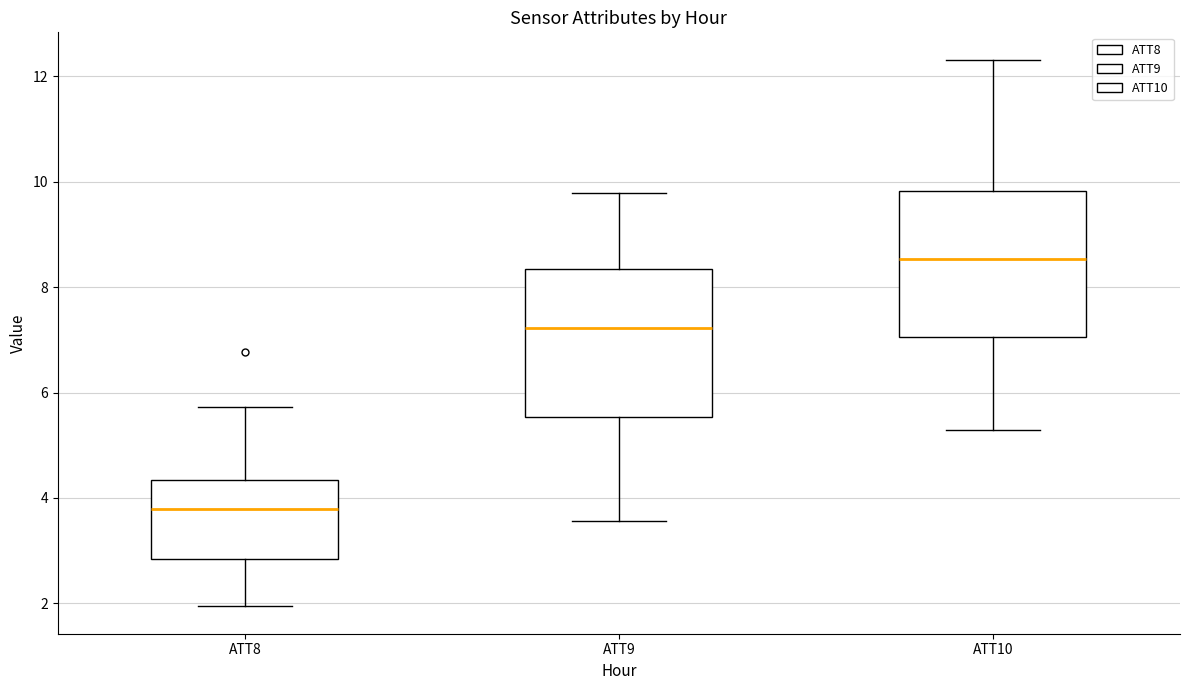

Reading left to right, transcribe this box plot: for each box, give where its median line is, the range the box spans, and where its two whiskers end, as read against the y-axis. The values are not printed on the chart, so give them approximately, as read against the axis.

ATT8: median 3.8, box 2.8 to 4.4, whiskers 2.0 to 5.8
ATT9: median 7.2, box 5.6 to 8.4, whiskers 3.6 to 9.8
ATT10: median 8.6, box 7.0 to 9.8, whiskers 5.2 to 12.4